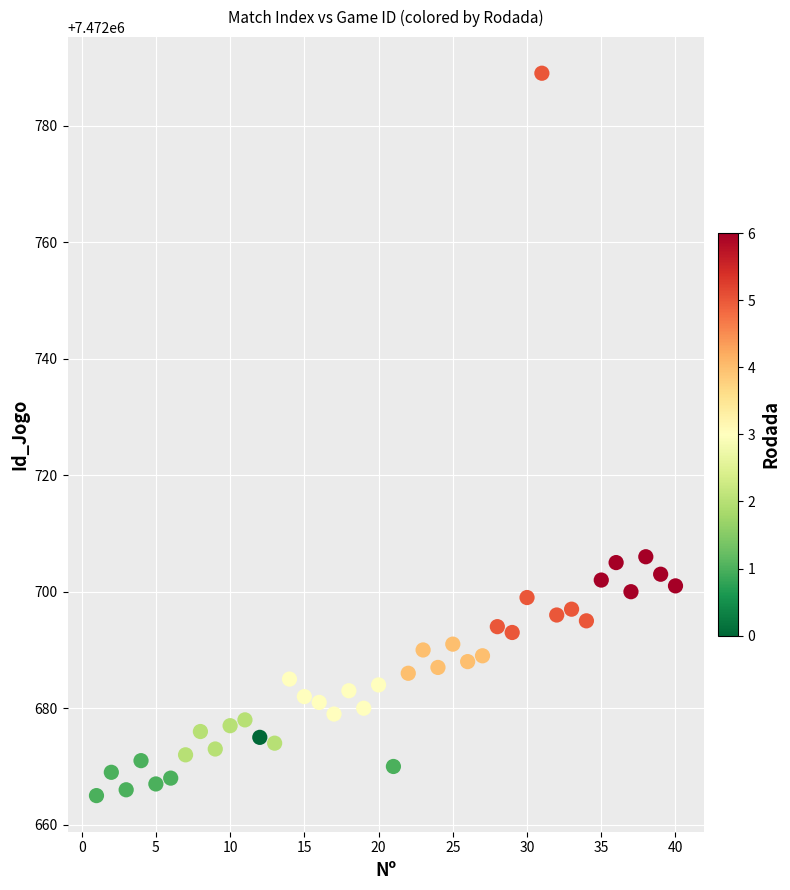

What is the range of X values (max minus min)?

39